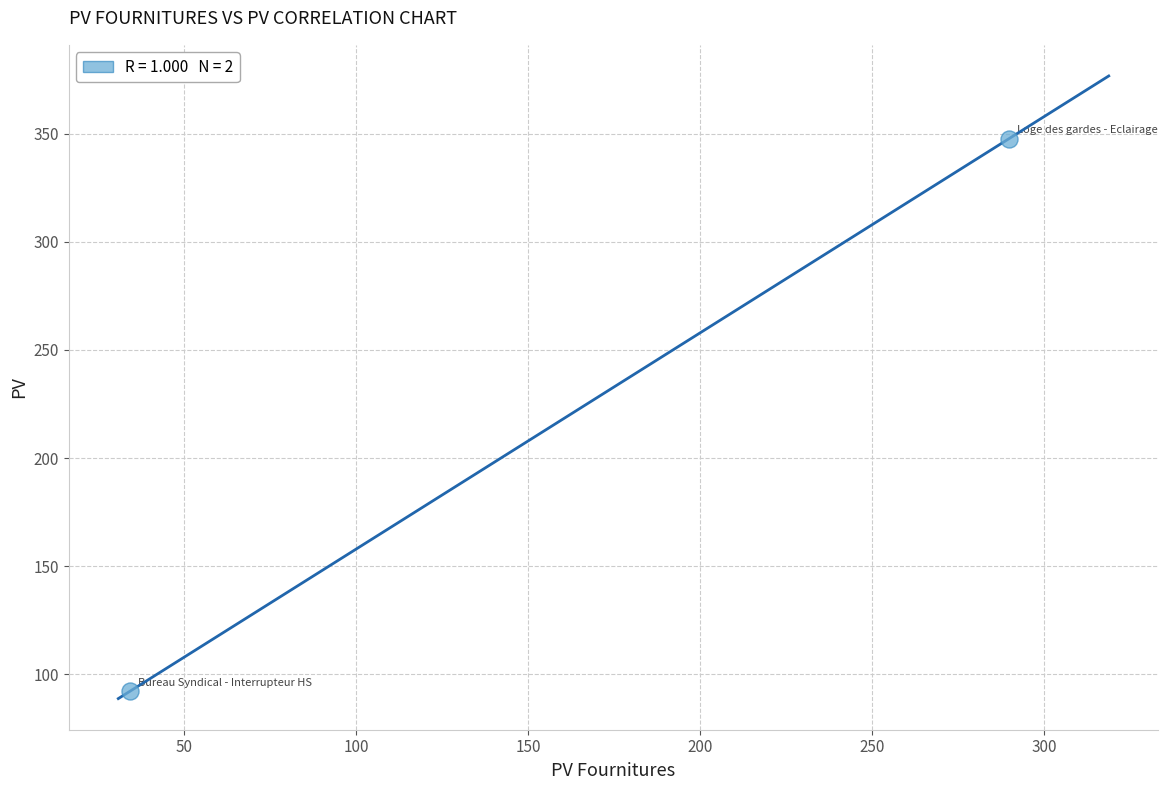

What is the average Y value?

219.9